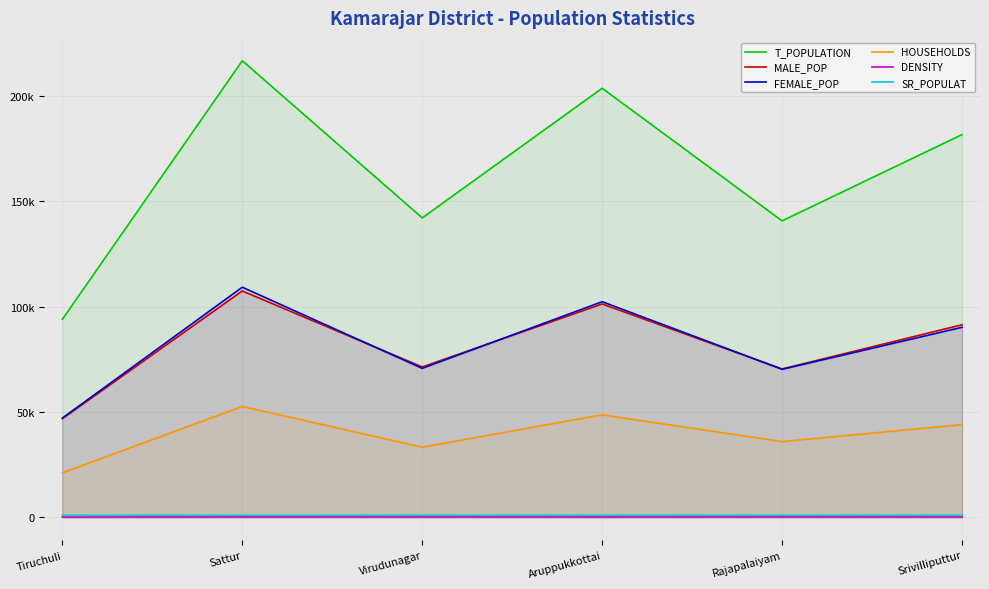

At Virudunagar, list the series in order from largest to smallest.

T_POPULATION, MALE_POP, FEMALE_POP, HOUSEHOLDS, SR_POPULAT, DENSITY